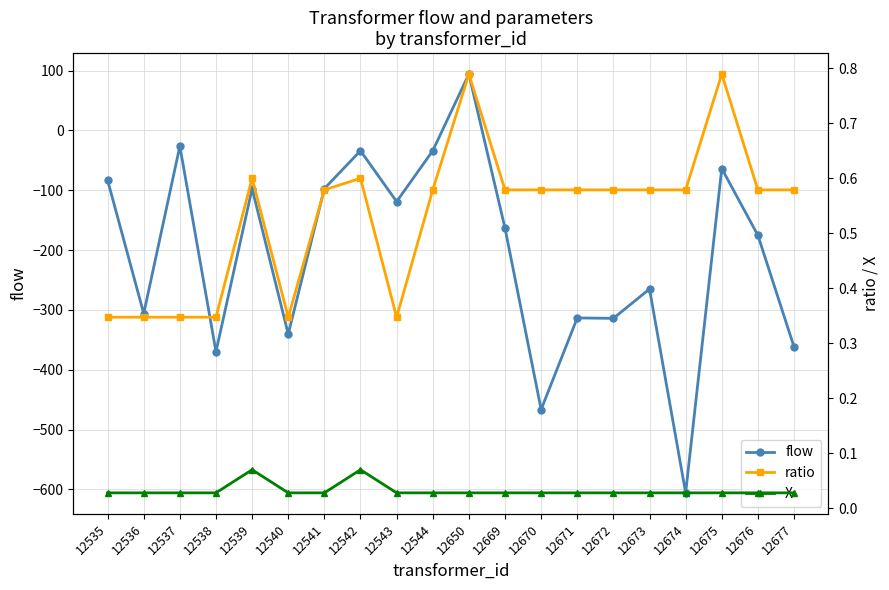

Which series has the largest total across all categories?

ratio